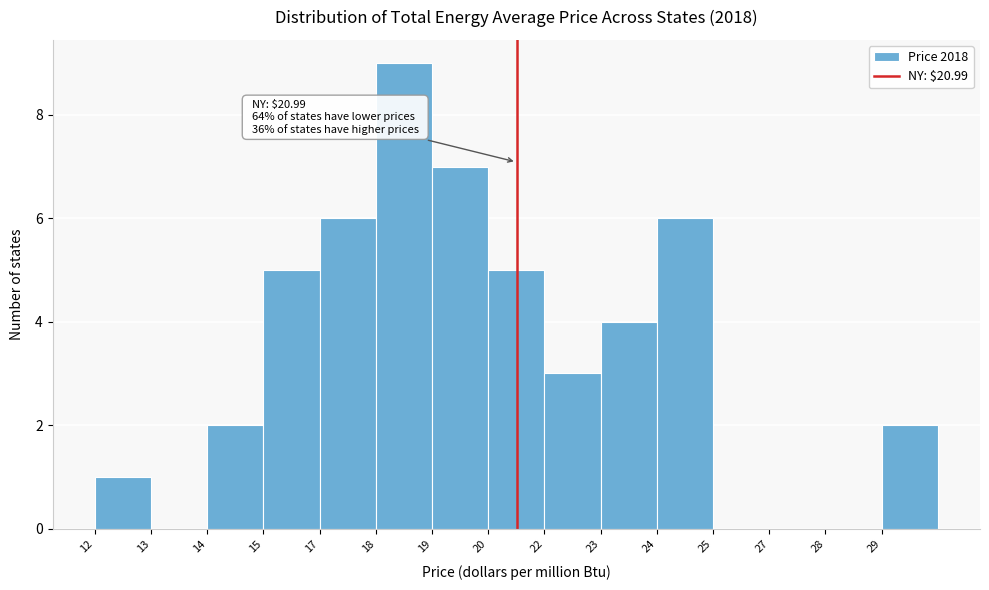

Reading left to right, what are all the values shown in this chart?

12=1	13=0	14=2	15=5	17=6	18=9	19=7	20=5	22=3	23=4	24=6	25=0	27=0	28=0	29=2